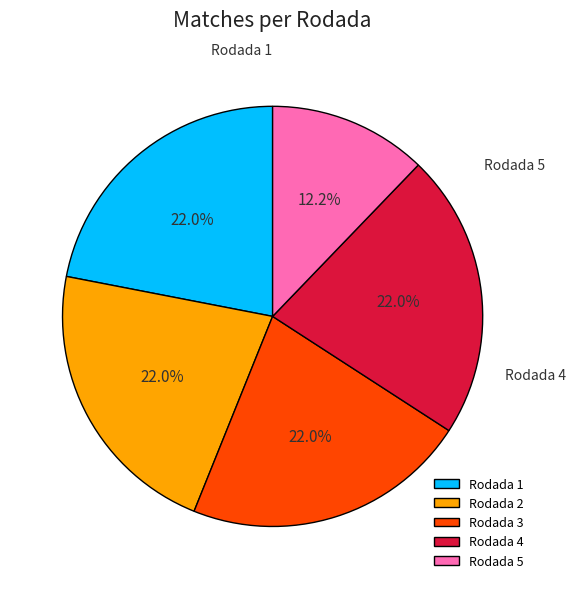

What percentage is NOT represented by Rodada 2?

78.0%